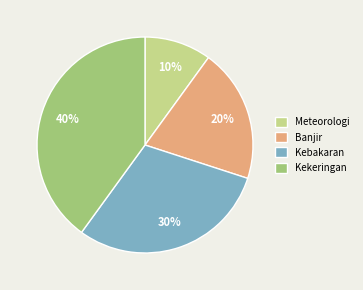

To the nearest percent, what is the difference between the Kekeringan and Banjir slice percentages?

20%